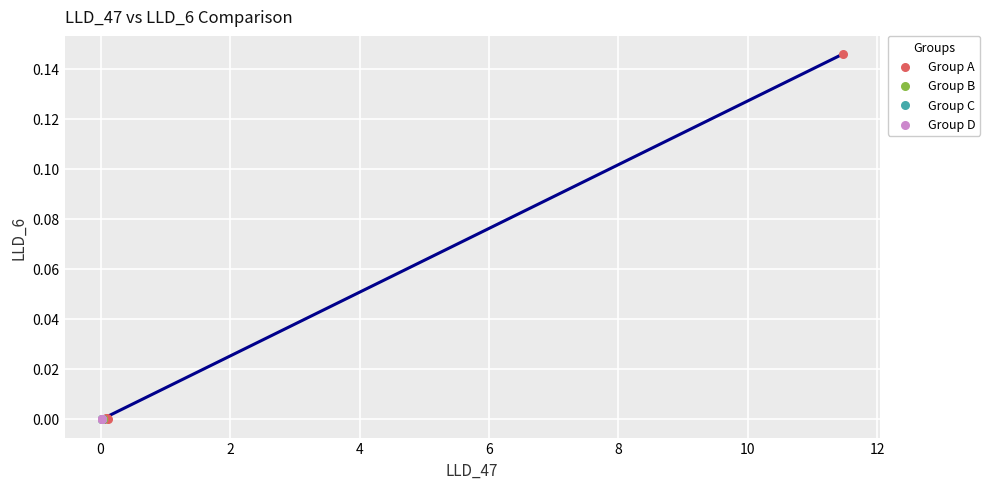

Which series contains the highest Y value?

Group A